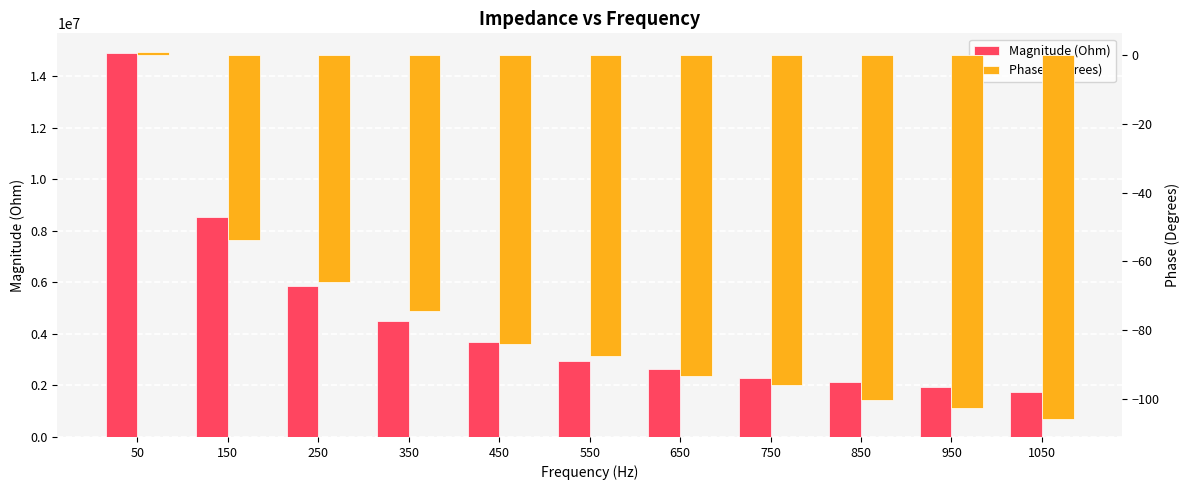

What is the average value of the Magnitude (Ohm) series?

4648029.6